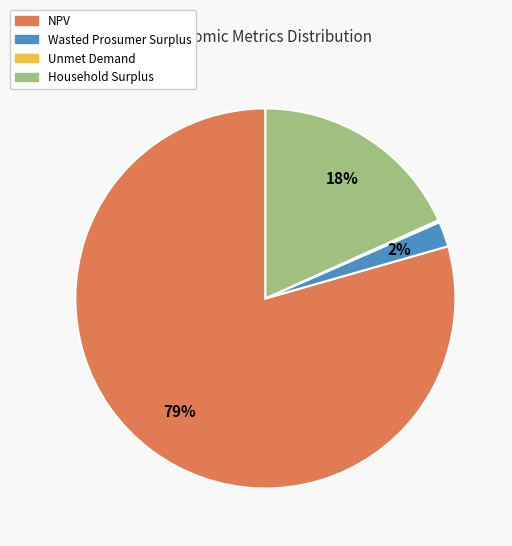

Is it true that Household Surplus is 29% of the pie?

False